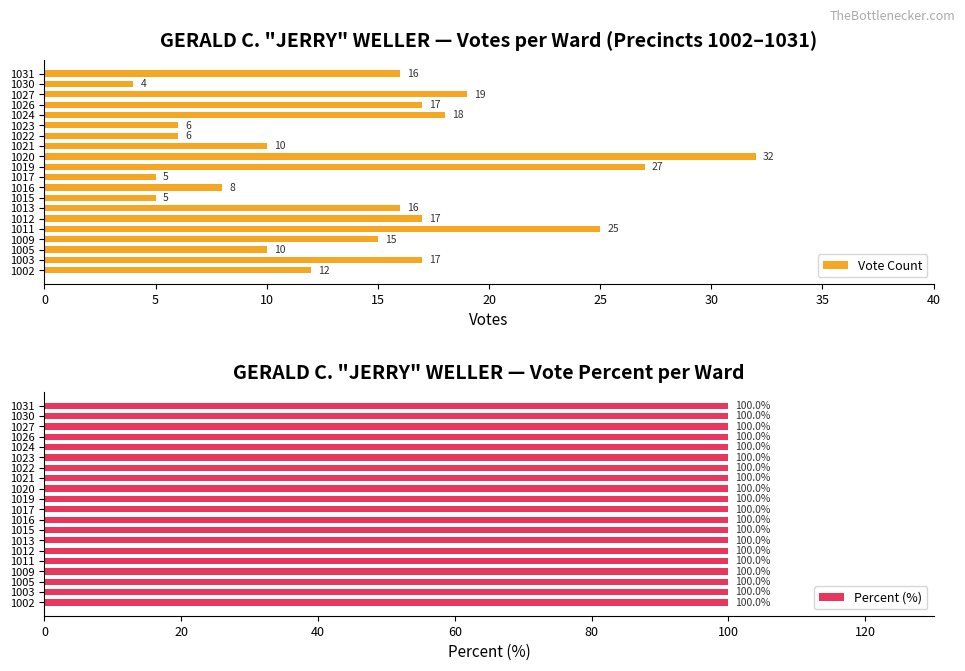

What are all the series names shown in the legend?

Vote Count, Percent (%)